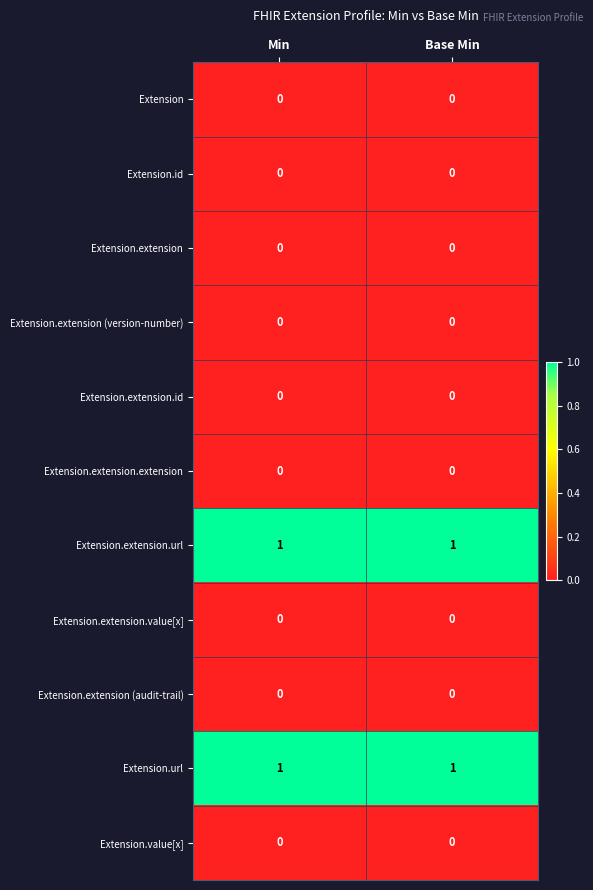

The value of Extension.extension at Min is 0. True or false?

True